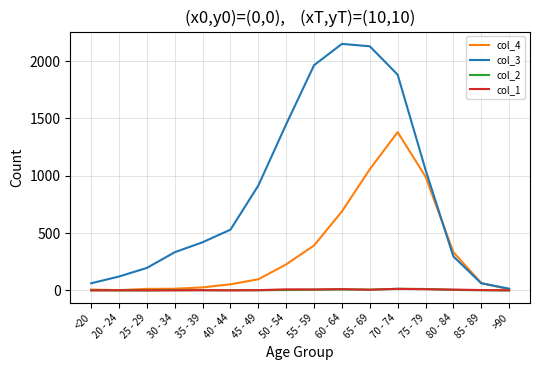

Which series has the largest total across all categories?

col_3